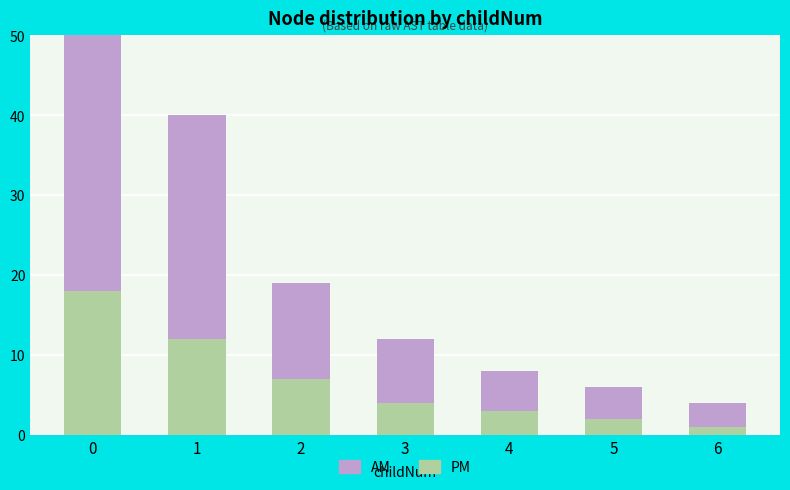

What are all the series names shown in the legend?

PM, AM